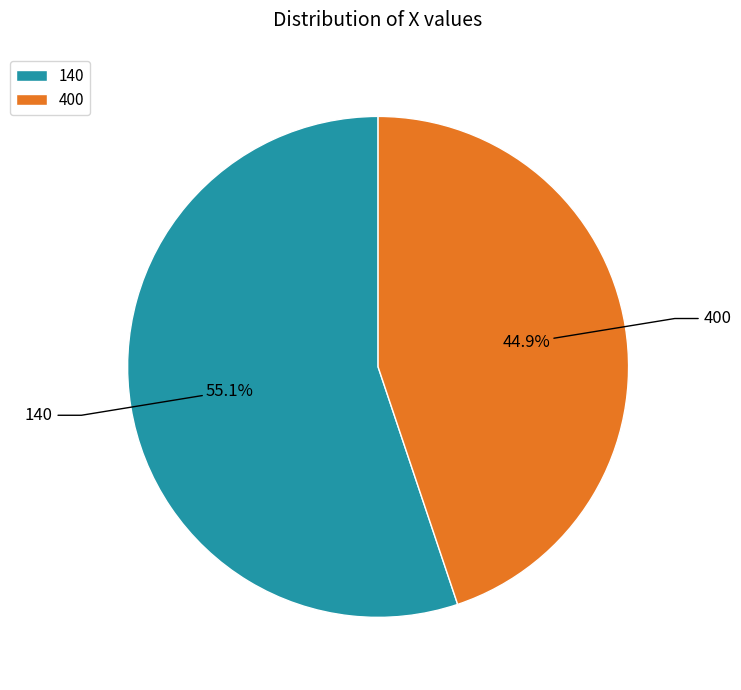

Does any single category account for the majority?

Yes